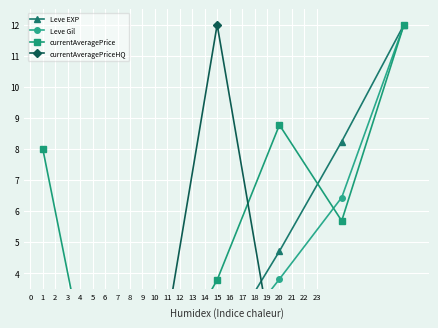

True or false: currentAveragePriceHQ has more than 0 interior local peaks.

True